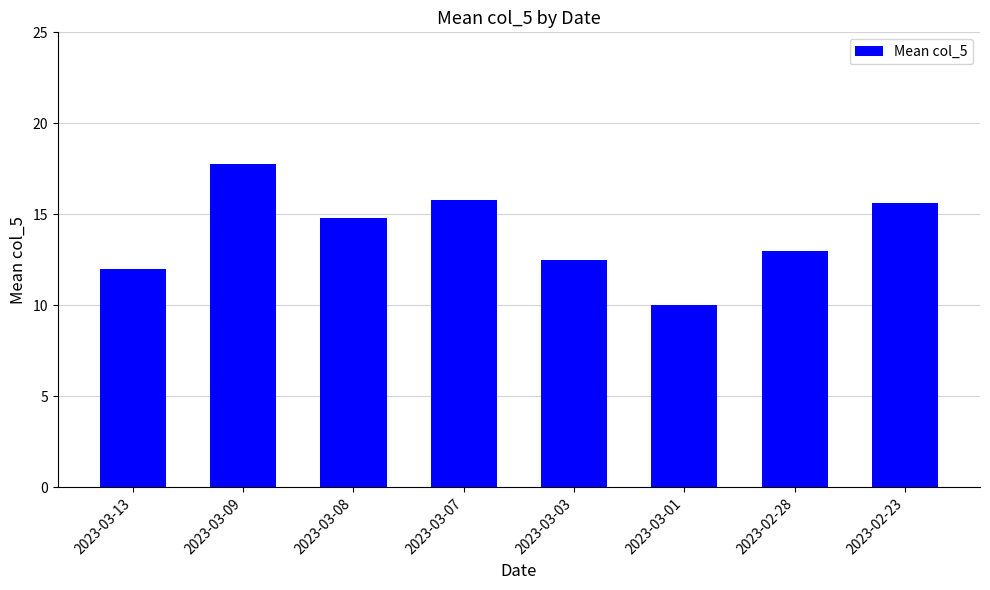

What is the sum of the values at 2023-02-23 and 2023-03-09?

33.4